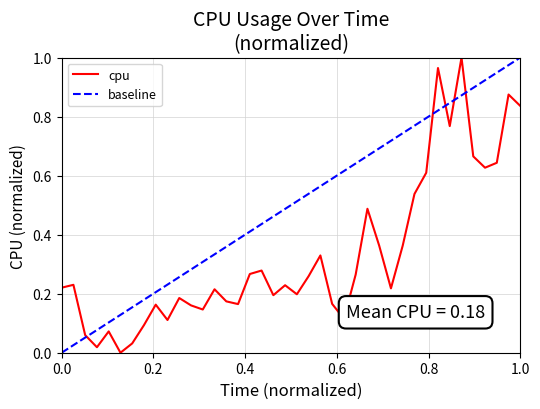

True or false: baseline and cpu cross at least once.

True